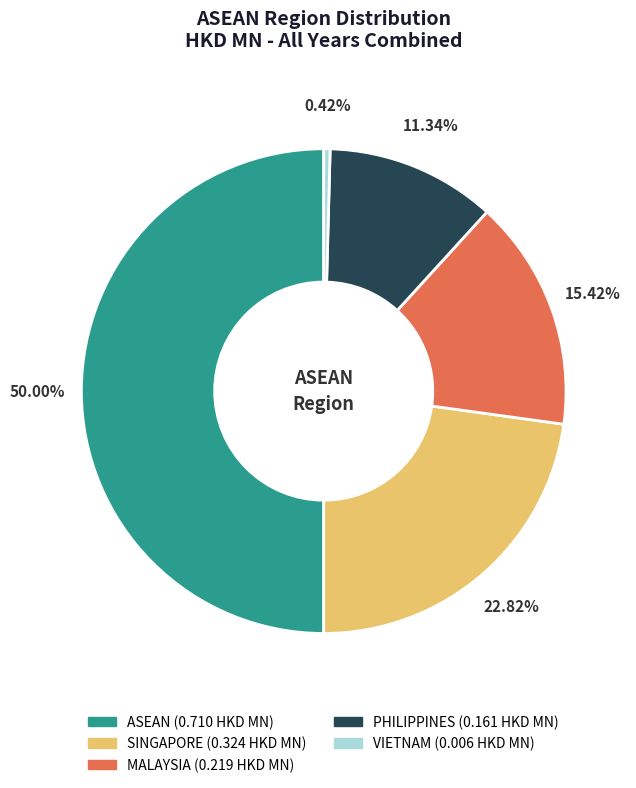

To the nearest percent, what is the difference between the largest and smallest slice percentages?

50%